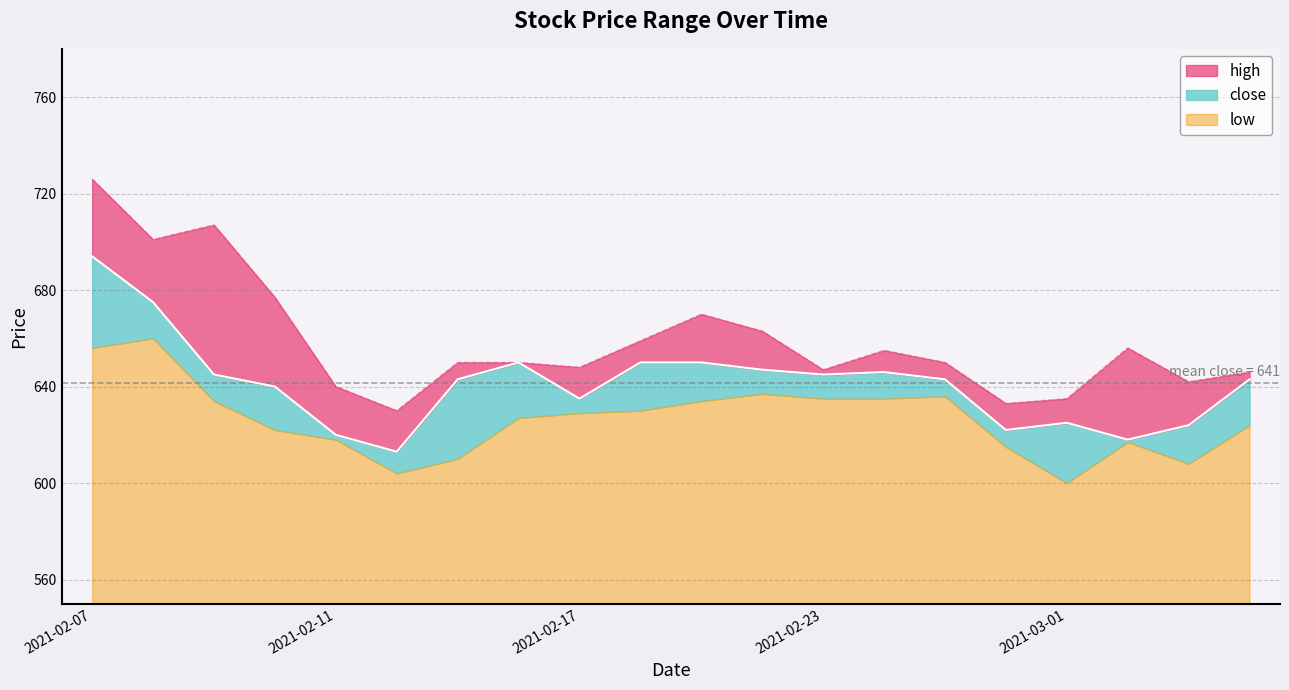

How many data points in high are less than 650?

8